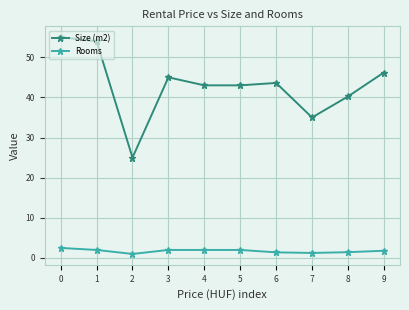

What is the value of the Rooms point at the 3rd from the left?

1.0